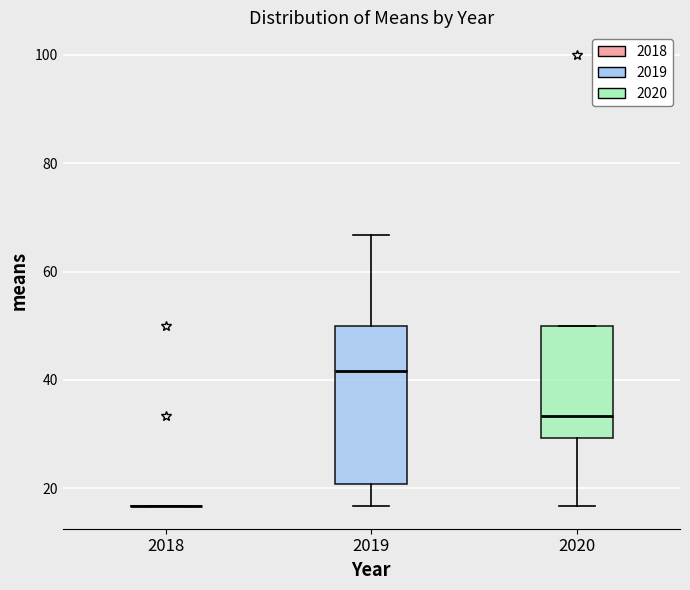

Comparing the boxes themselves (not the whiskers), which one is the tallest?

2019